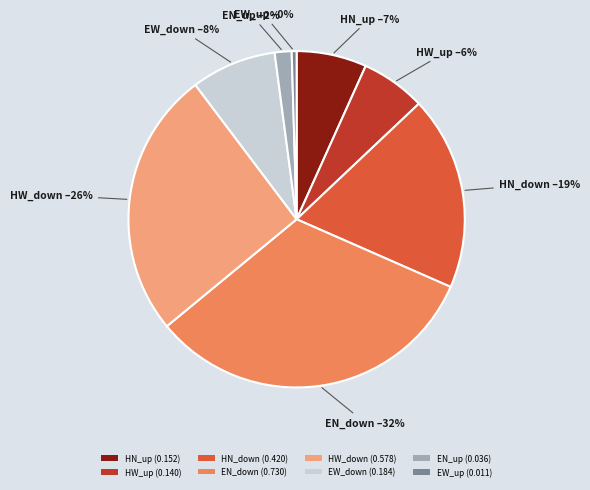

To the nearest percent, what percentage of the pie is EN_down?

32%